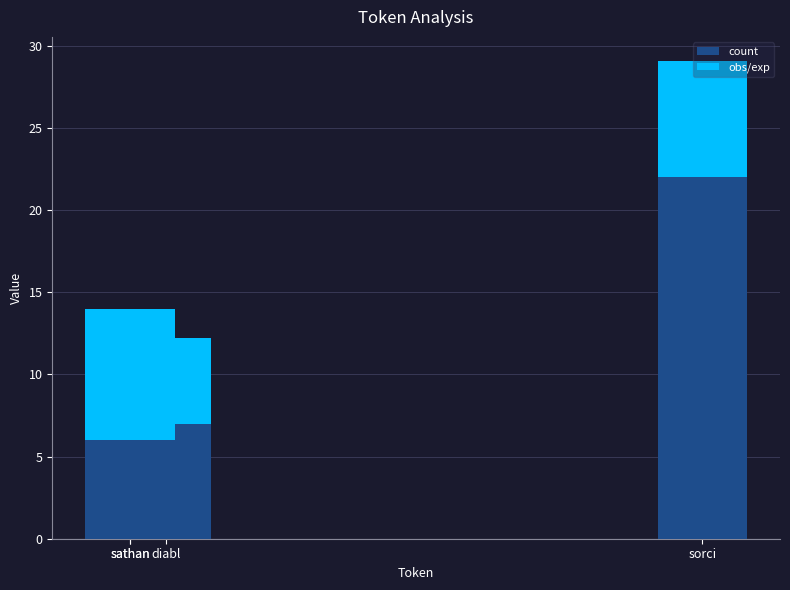

The value of obs/exp at sathan is 14.0. True or false?

False